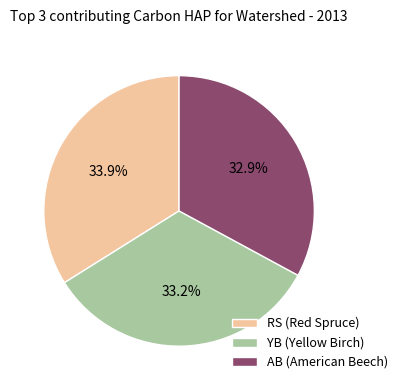

How much of the chart is everything except YB?

66.8%